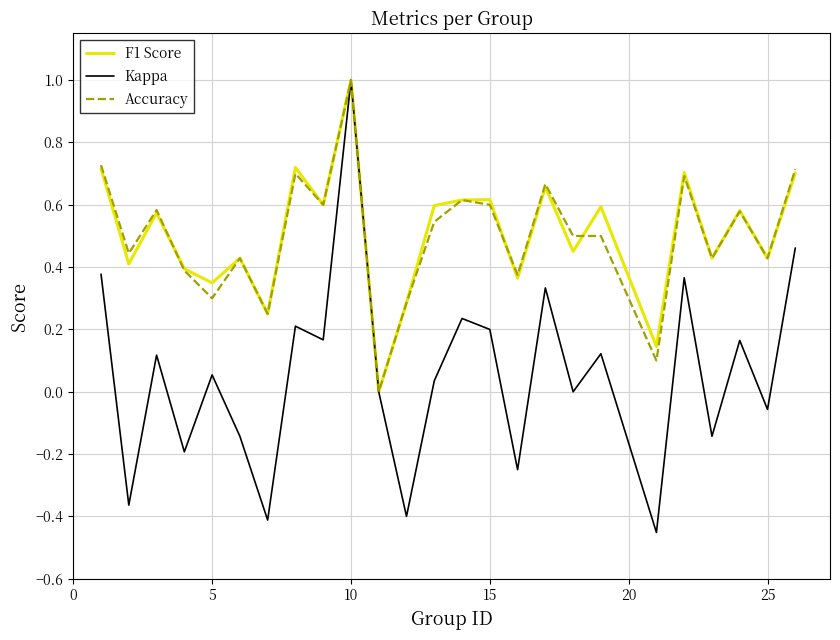

Which series has the largest range (max minus min)?

Kappa